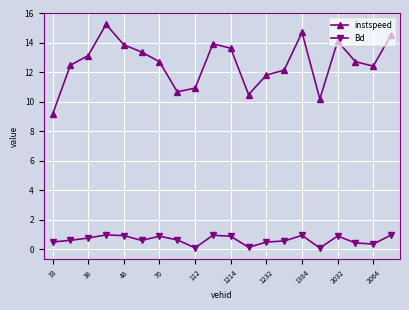

At how many categories does at least one series exceed 5?

20